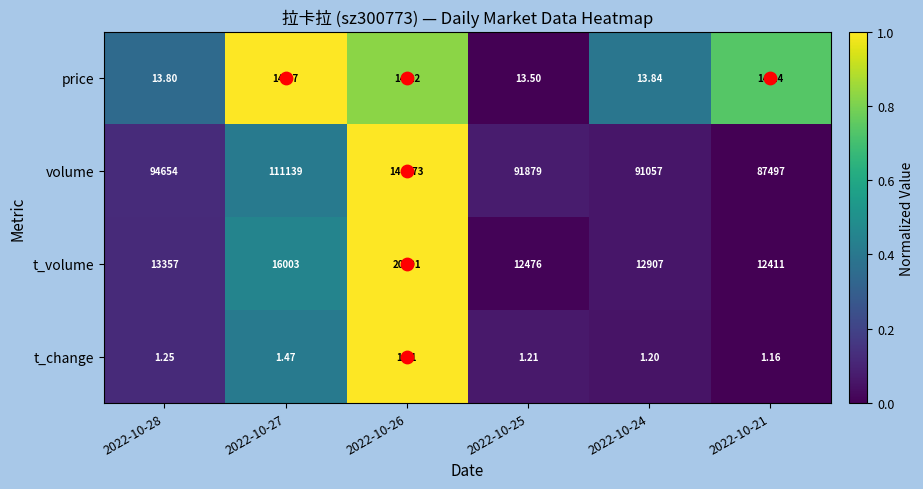

Count the number of data series in this chart.

4